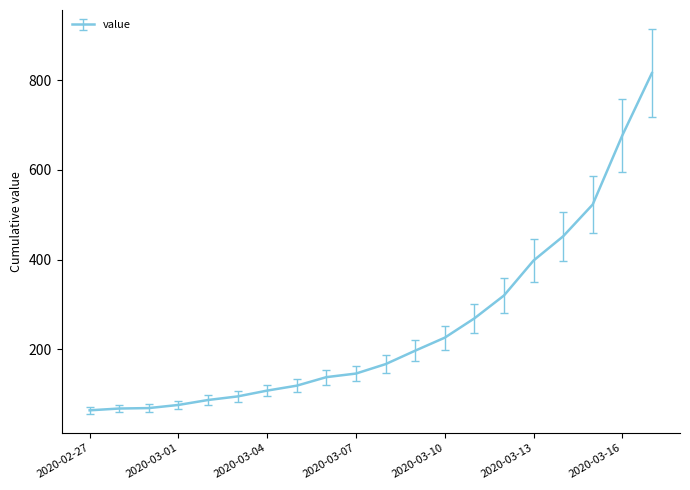

What is the maximum value shown in the chart?

816